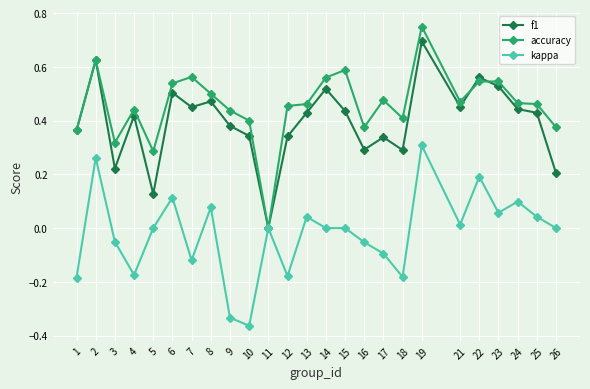

Does the chart display data point markers on the line(s)?

Yes